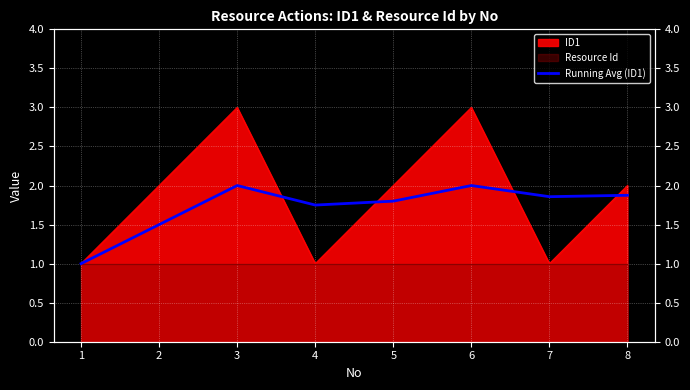

What is the sum of the values at 5 and 8?

3.7